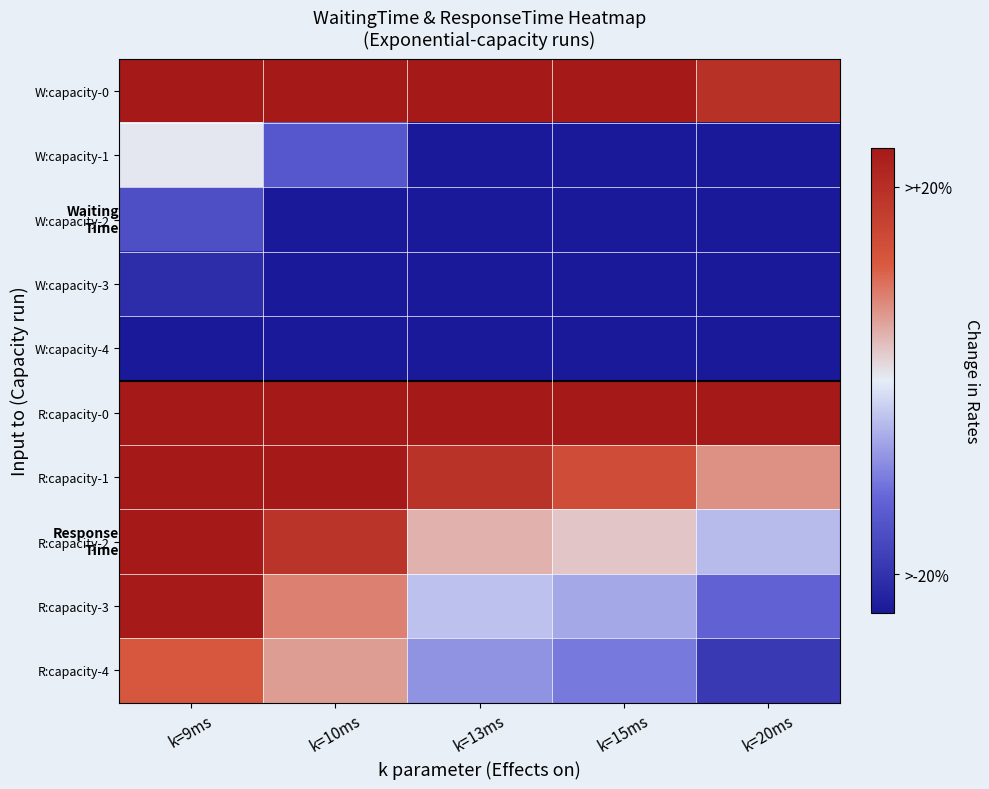

Reading left to right, transcribe all the data shown in this chart.

W:capacity-0: k=9ms=59.2	k=10ms=50.6	k=13ms=44.9	k=15ms=39.1	k=20ms=24.2
W:capacity-1: k=9ms=0.5	k=10ms=-17.6	k=13ms=-31.5	k=15ms=-37.3	k=20ms=-46.0
W:capacity-2: k=9ms=-19.4	k=10ms=-31.9	k=13ms=-49.4	k=15ms=-51.6	k=20ms=-61.1
W:capacity-3: k=9ms=-25.9	k=10ms=-44.7	k=13ms=-60.6	k=15ms=-63.3	k=20ms=-71.4
W:capacity-4: k=9ms=-40.8	k=10ms=-48.1	k=13ms=-66.1	k=15ms=-68.9	k=20ms=-75.6
R:capacity-0: k=9ms=114.4	k=10ms=105.8	k=13ms=100.1	k=15ms=94.3	k=20ms=79.5
R:capacity-1: k=9ms=55.9	k=10ms=37.7	k=13ms=23.9	k=15ms=18.0	k=20ms=9.3
R:capacity-2: k=9ms=36.0	k=10ms=23.6	k=13ms=6.1	k=15ms=3.8	k=20ms=-5.6
R:capacity-3: k=9ms=29.7	k=10ms=11.0	k=13ms=-4.9	k=15ms=-7.6	k=20ms=-15.7
R:capacity-4: k=9ms=15.3	k=10ms=8.1	k=13ms=-9.9	k=15ms=-12.7	k=20ms=-23.6